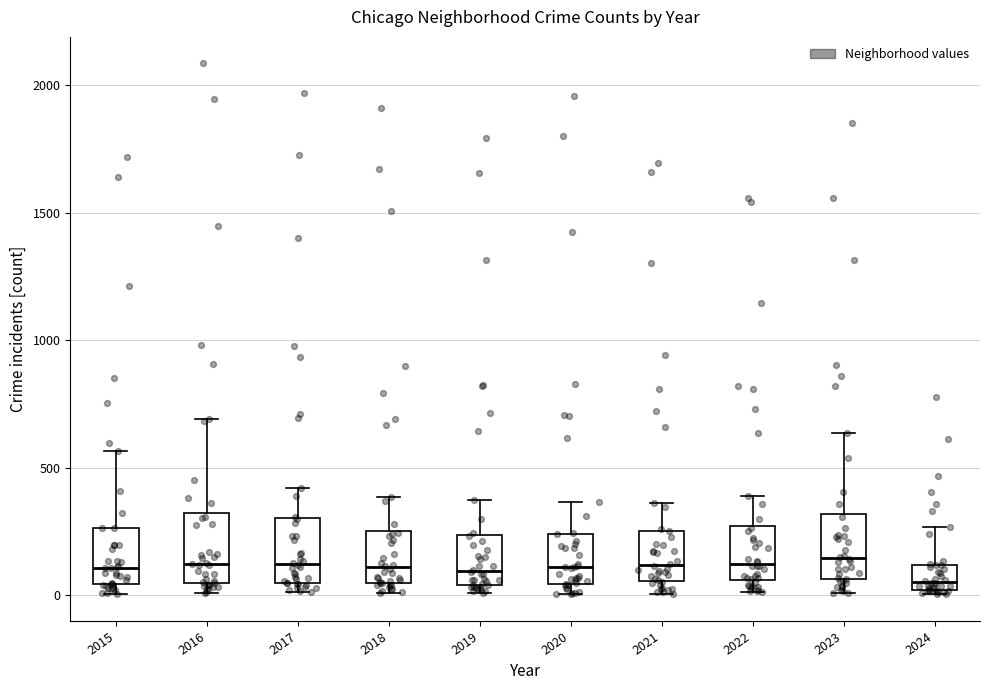

Where is the lower edge of the box at x = 2023 on the y-axis? The values are not printed on the chart, so give them approximately, as read against the axis.

50